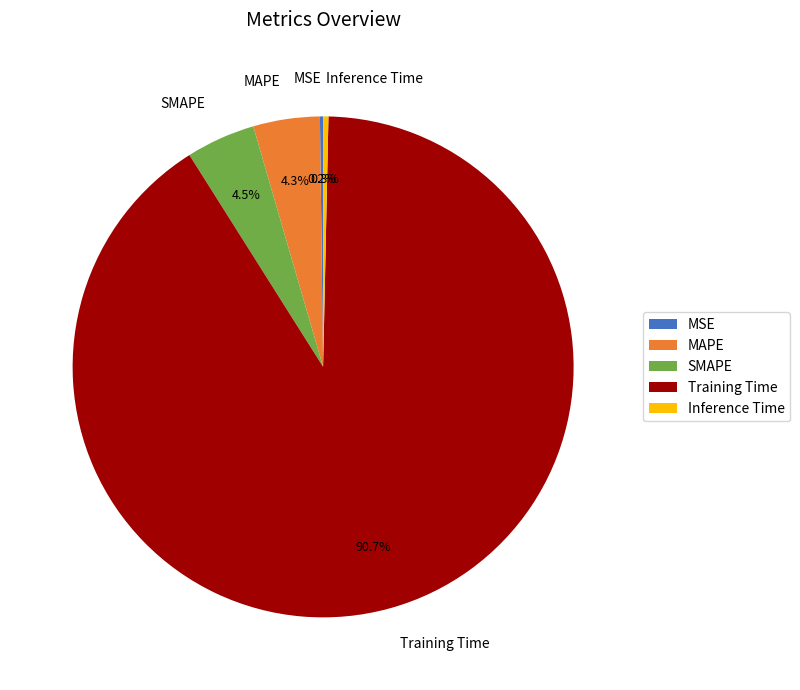

To the nearest percent, what percentage of the pie is MAPE?

4%